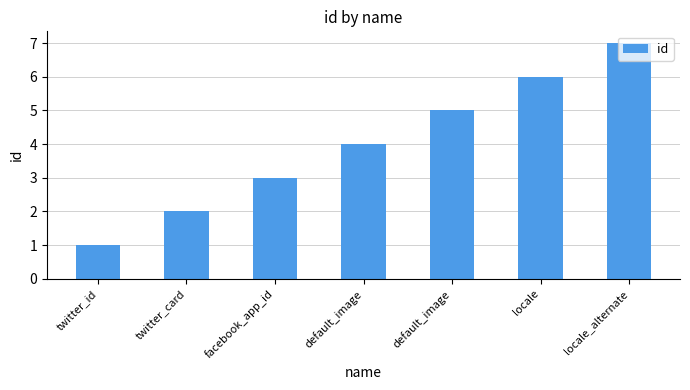

List the labels in order of value, largest first.

locale_alternate, locale, default_image, default_image, facebook_app_id, twitter_card, twitter_id